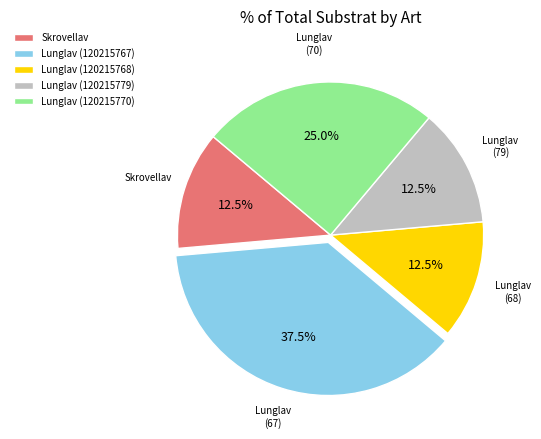

True or false: Lunglav (120215767) accounts for 32% of the total.

False